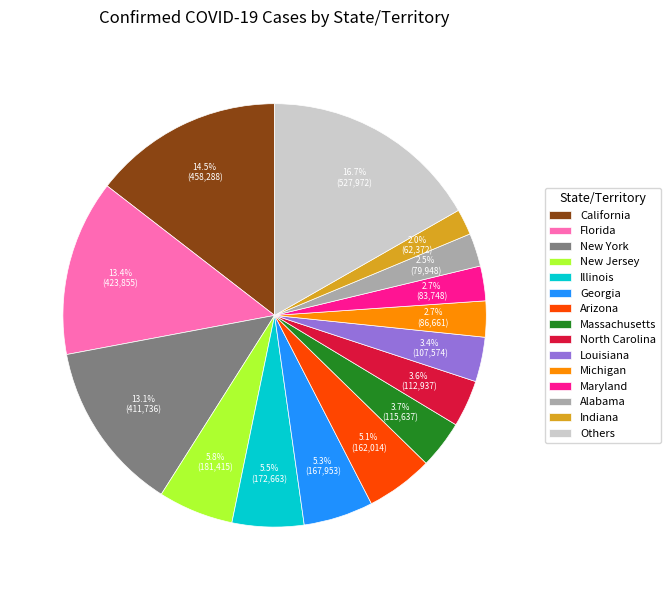

Count the number of slices in the pie.

15